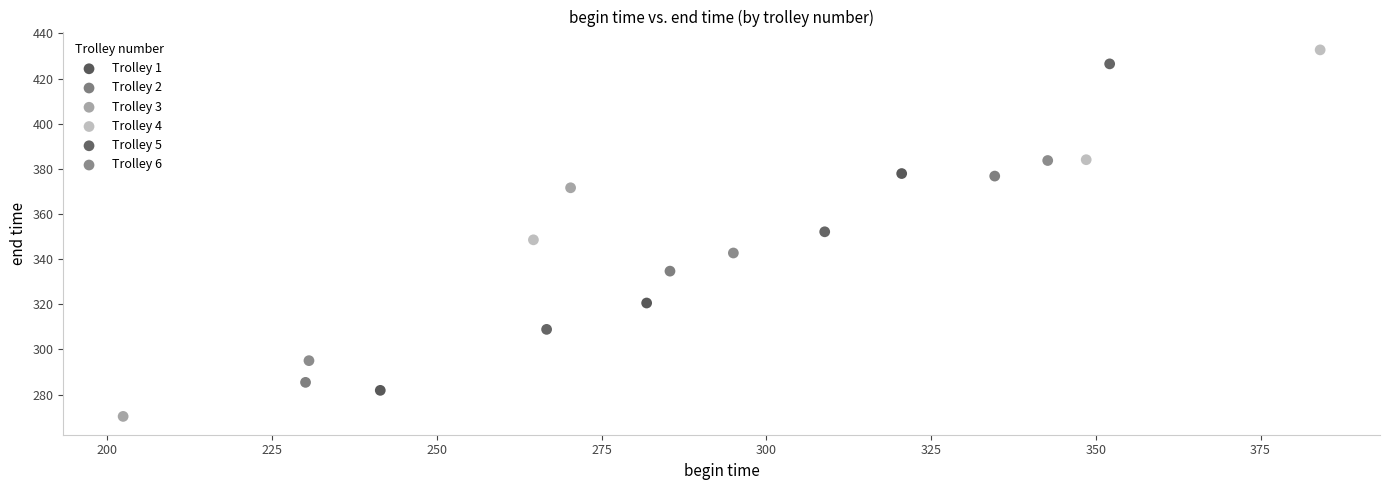

What are all the series names shown in the legend?

Trolley 1, Trolley 2, Trolley 3, Trolley 4, Trolley 5, Trolley 6